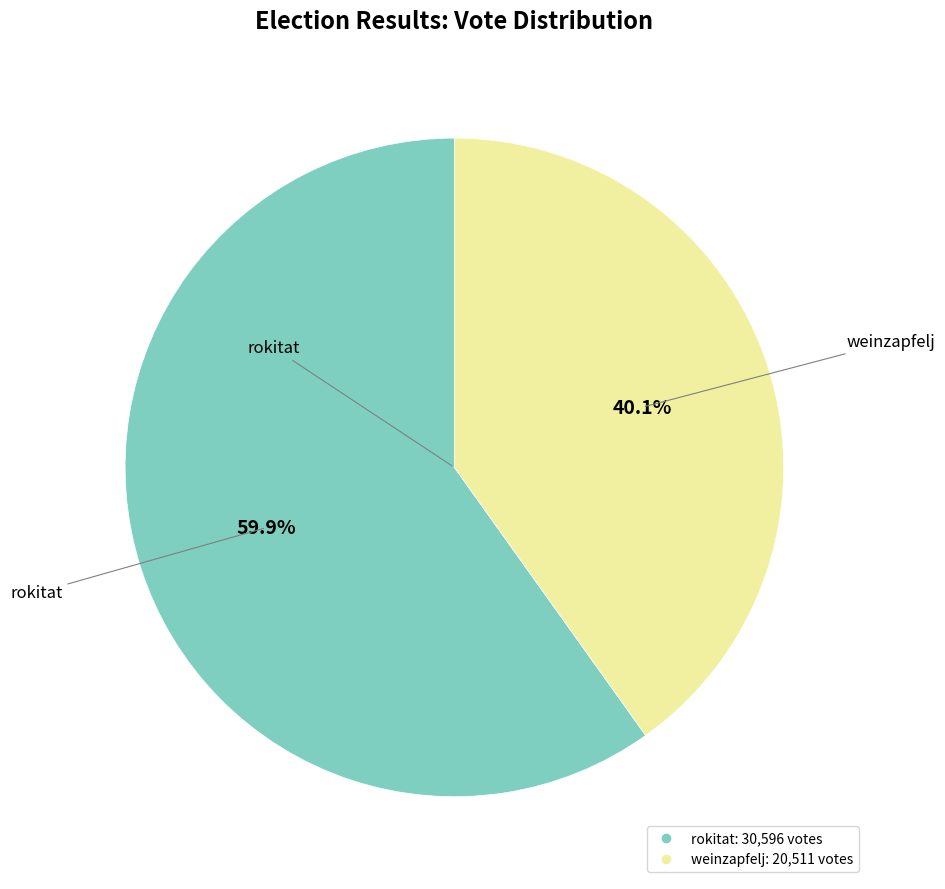

Which category accounts for the majority?

rokitat